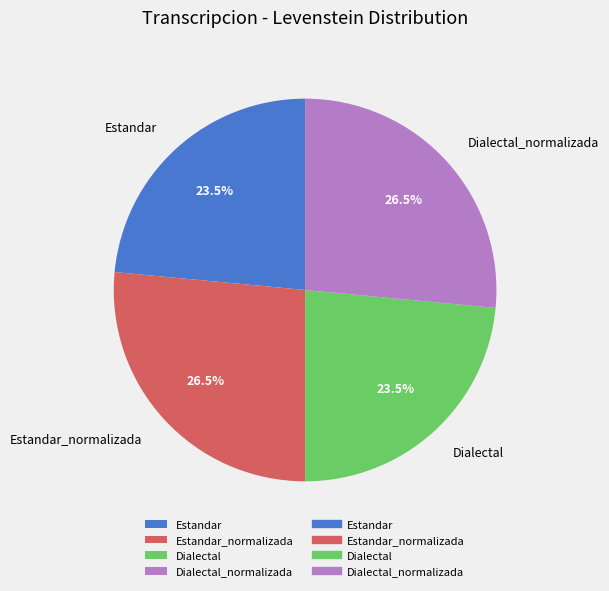

How many segments does this pie chart have?

4